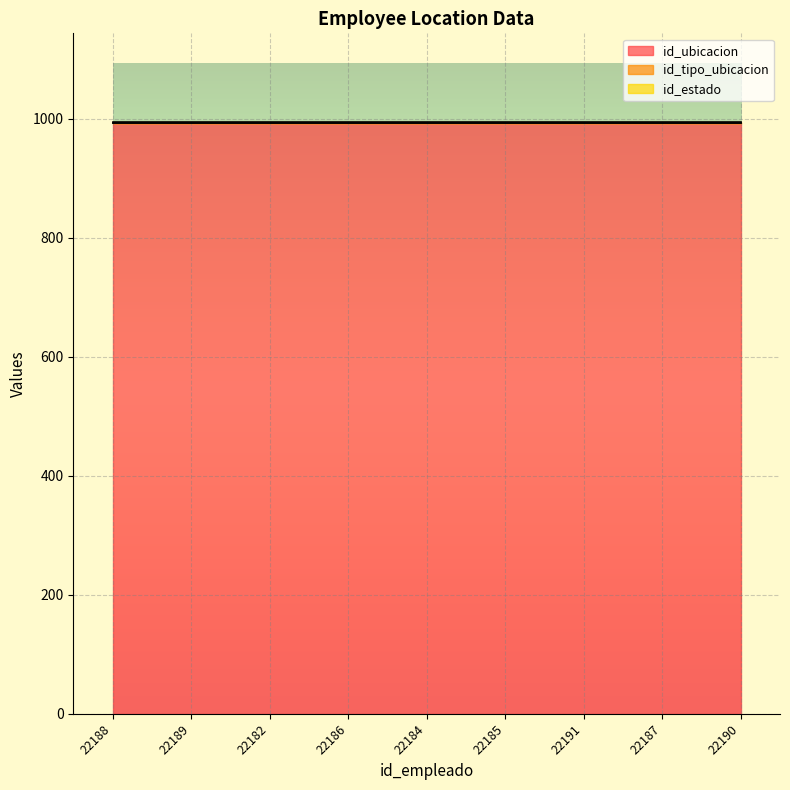

What is the difference between the highest and lowest values at 22190?

991